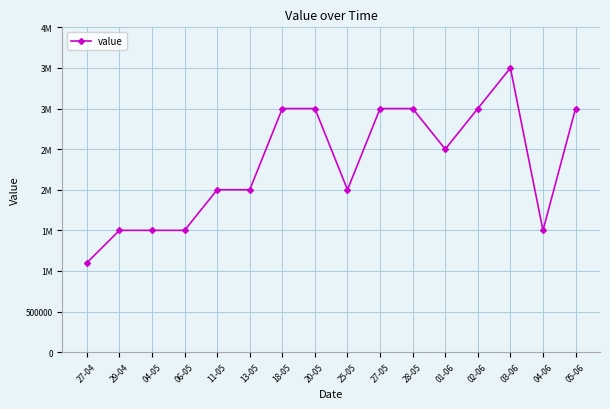

At which label is the value closest to 2300000?

01-06